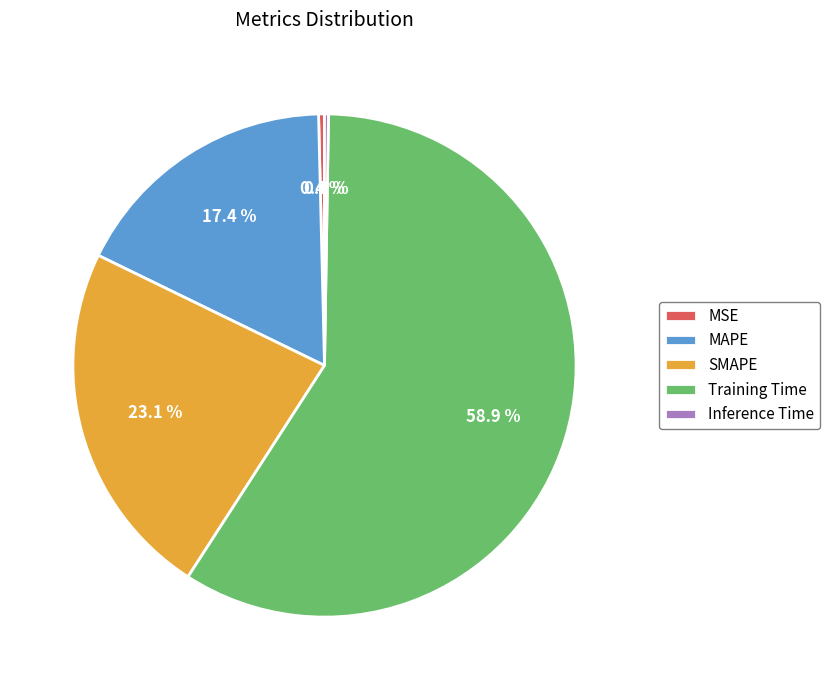

Which category accounts for the majority?

Training Time